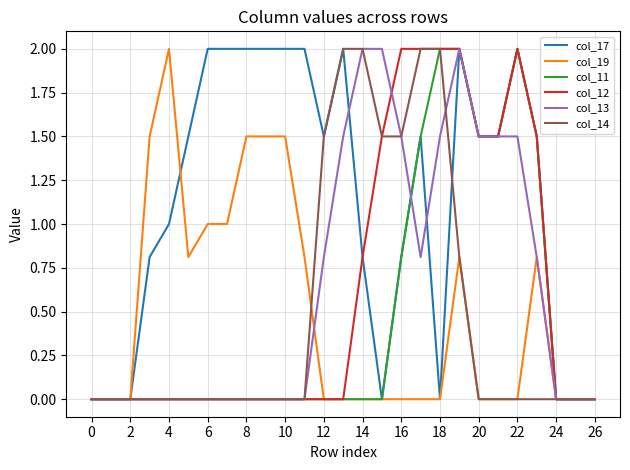

What is the highest value of the col_13 series?

2.0